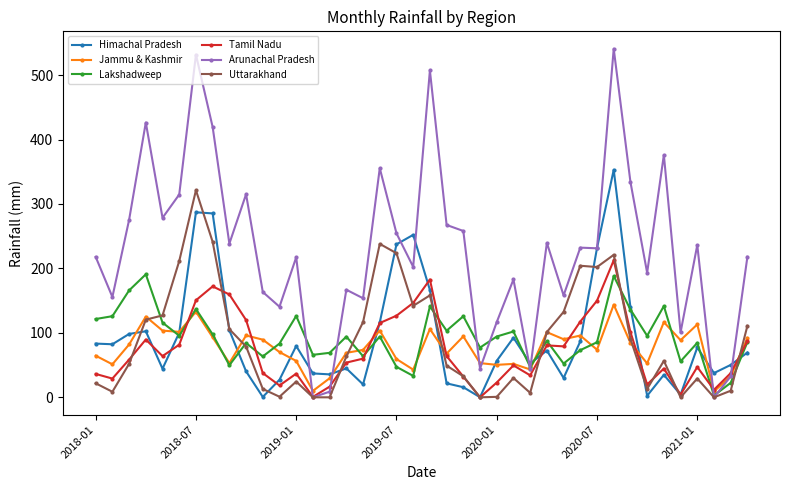

How many values in the Lakshadweep series are below 94?

20